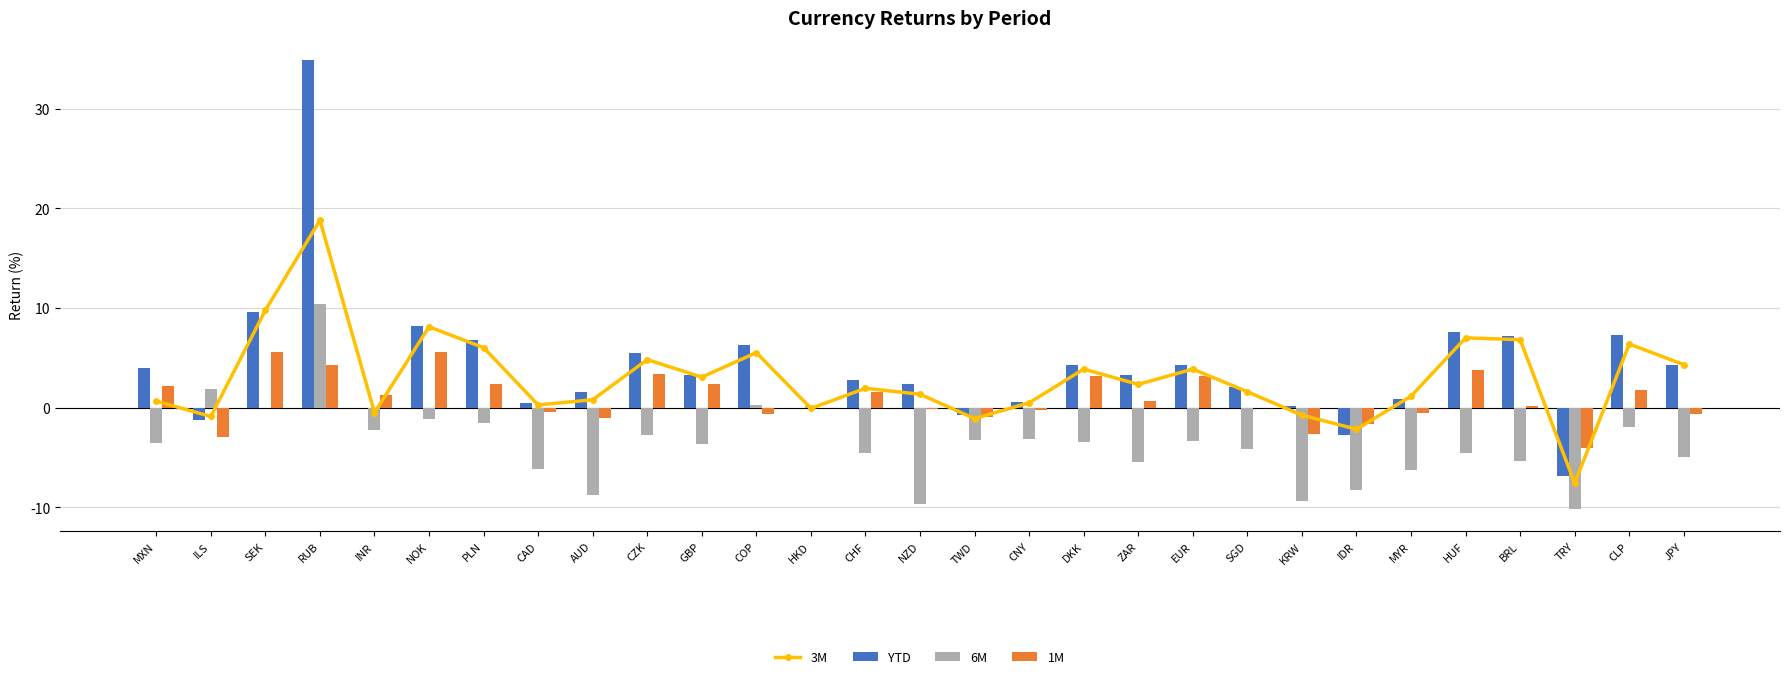

Reading left to right, extract all data points from this chart.

3M: 0.0	-0.0	0.1	0.2	-0.0	0.1	0.1	0.0	0.0	0.0	0.0	0.1	-0.0	0.0	0.0	-0.0	0.0	0.0	0.0	0.0	0.0	-0.0	-0.0	0.0	0.1	0.1	-0.1	0.1	0.0
YTD: 0.0	-0.0	0.1	0.3	-0.0	0.1	0.1	0.0	0.0	0.1	0.0	0.1	-0.0	0.0	0.0	-0.0	0.0	0.0	0.0	0.0	0.0	0.0	-0.0	0.0	0.1	0.1	-0.1	0.1	0.0
6M: -0.0	0.0	-0.0	0.1	-0.0	-0.0	-0.0	-0.1	-0.1	-0.0	-0.0	0.0	0.0	-0.0	-0.1	-0.0	-0.0	-0.0	-0.1	-0.0	-0.0	-0.1	-0.1	-0.1	-0.0	-0.1	-0.1	-0.0	-0.0
1M: 0.0	-0.0	0.1	0.0	0.0	0.1	0.0	-0.0	-0.0	0.0	0.0	-0.0	0.0	0.0	-0.0	-0.0	-0.0	0.0	0.0	0.0	0.0	-0.0	-0.0	-0.0	0.0	0.0	-0.0	0.0	-0.0